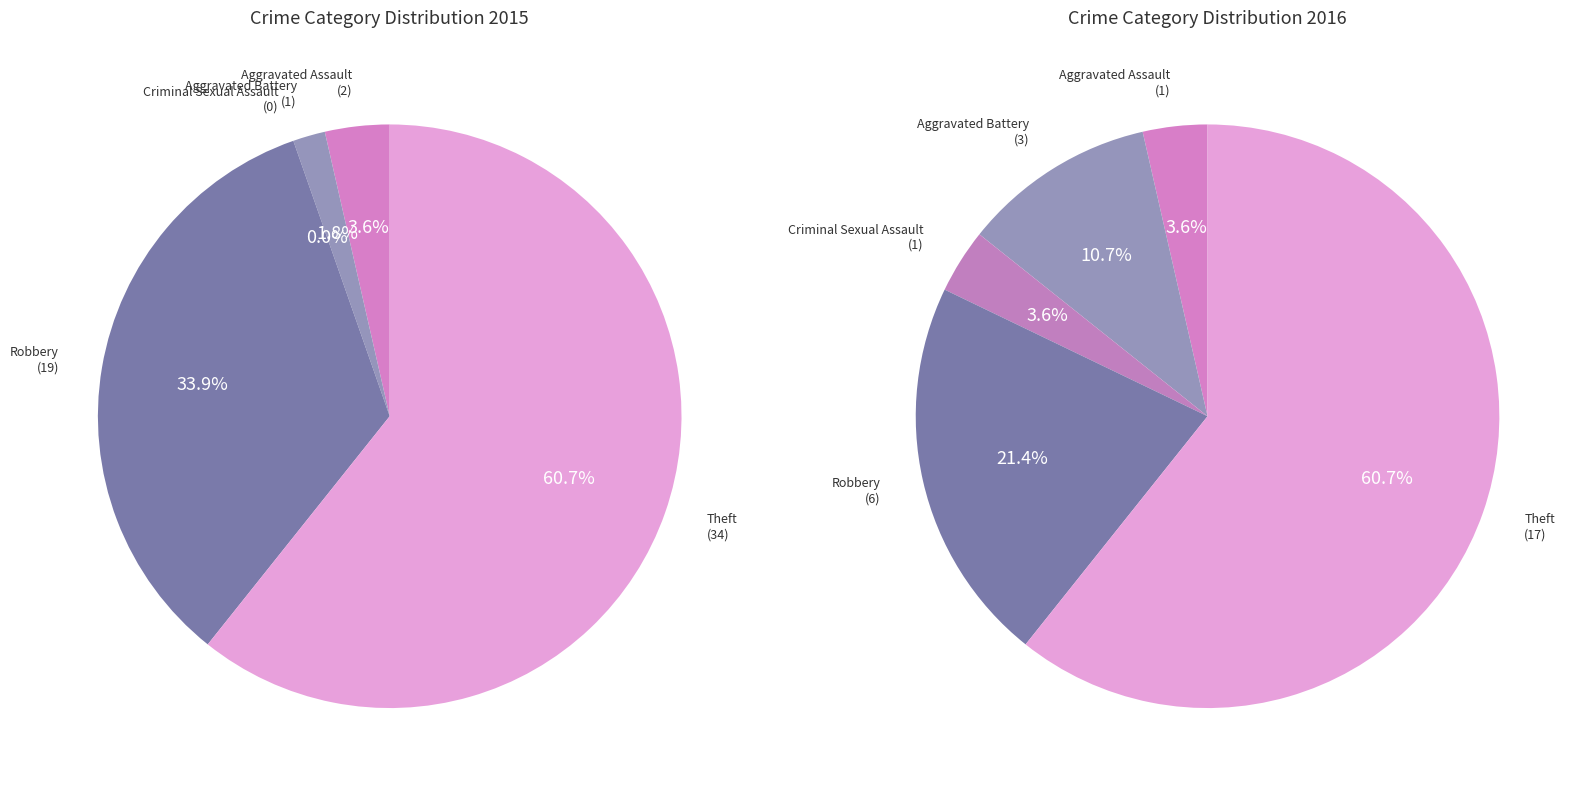

Rank the series by their maximum value, from lowest to highest.

values_2016, values_2015